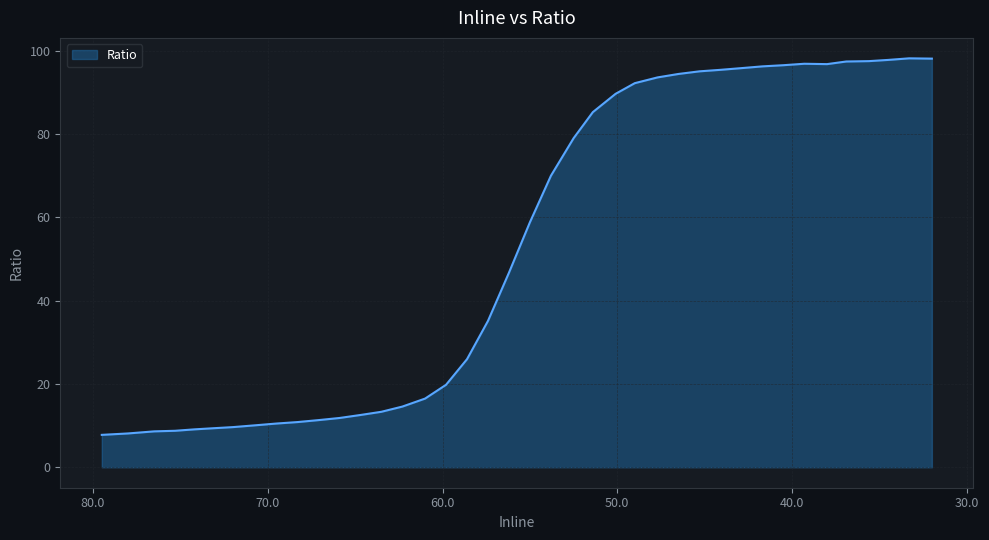

Rank the categories by value from lowest to highest.

79.5, 78.0, 76.5, 75.3, 74.2, 73.2, 72.0, 70.7, 69.5, 68.3, 67.1, 65.9, 64.7, 63.5, 62.3, 61.0, 59.8, 58.6, 57.4, 56.2, 55.0, 53.8, 52.5, 51.4, 50.1, 49.0, 47.7, 46.5, 45.3, 44.1, 42.9, 41.7, 40.5, 38.0, 39.3, 36.9, 35.6, 34.5, 32.0, 33.3